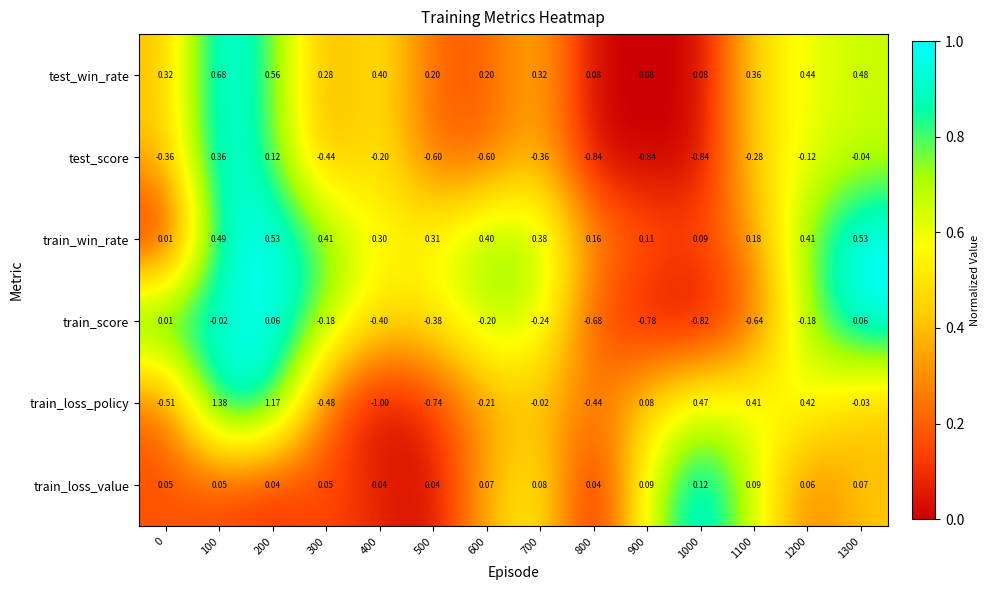

Between 500 and 1100, which series saw the biggest shift?

train_loss_policy